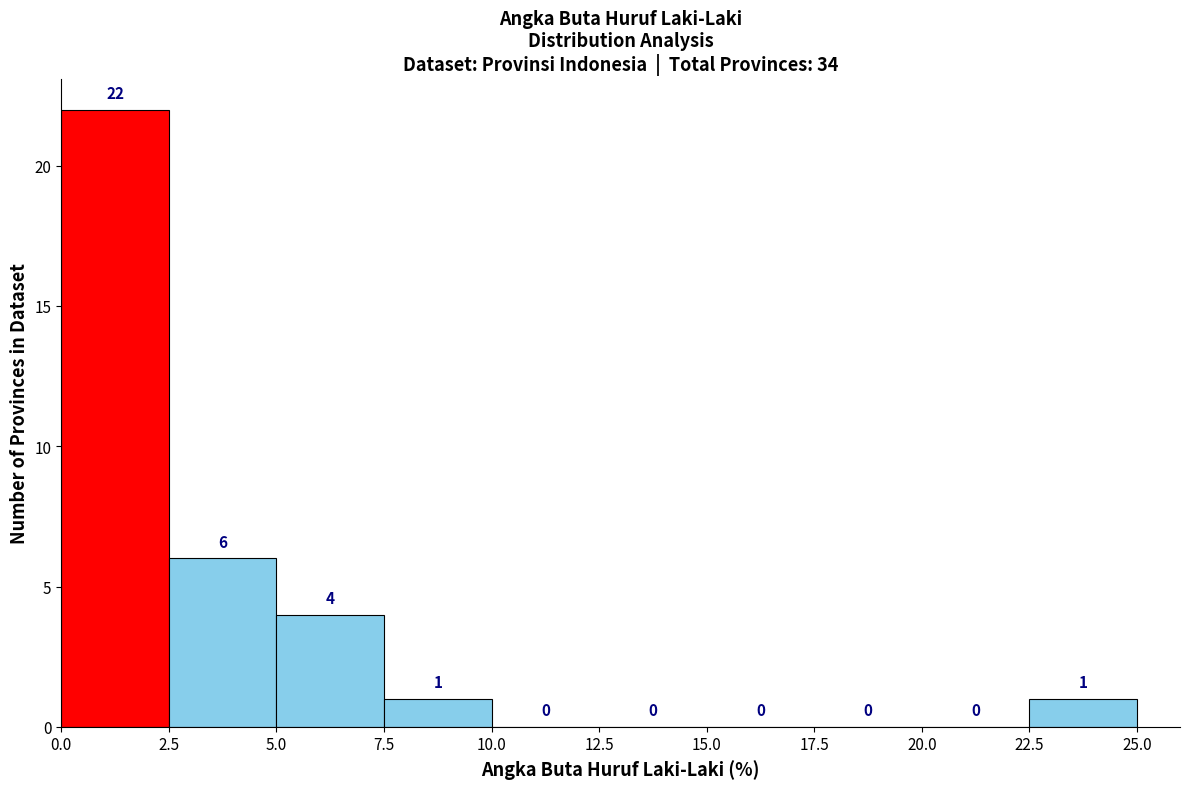

Reading left to right, list every bar in this chart as the range it spans on the x-axis followed by its height.

0.0 to 2.5: 22
2.5 to 5.0: 6
5.0 to 7.5: 4
7.5 to 10.0: 1
10.0 to 12.5: 0
12.5 to 15.0: 0
15.0 to 17.5: 0
17.5 to 20.0: 0
20.0 to 22.5: 0
22.5 to 25.0: 1